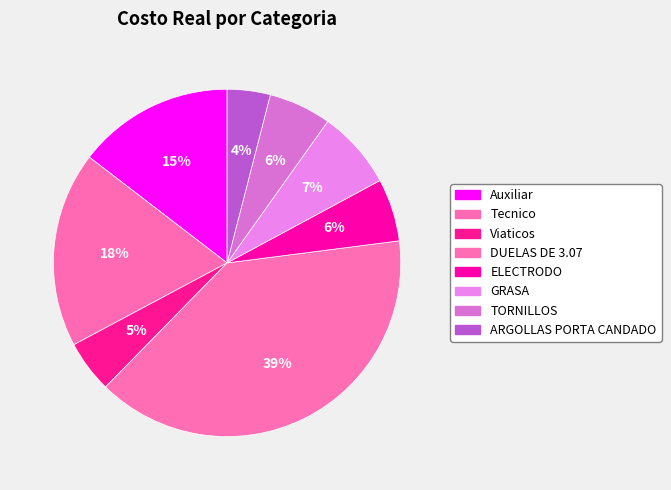

Count the number of slices in the pie.

8